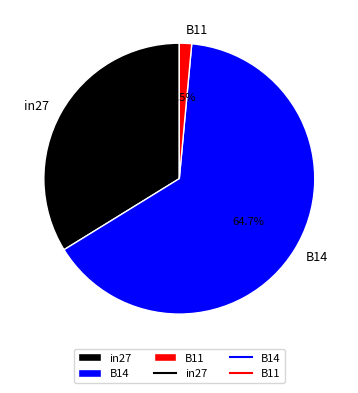

Rank the categories by value from lowest to highest.

B11, in27, B14